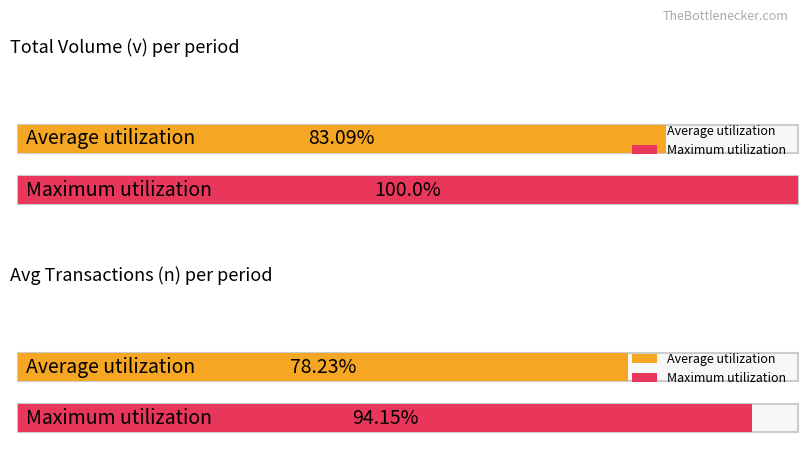

How many bars are there in each group?

2